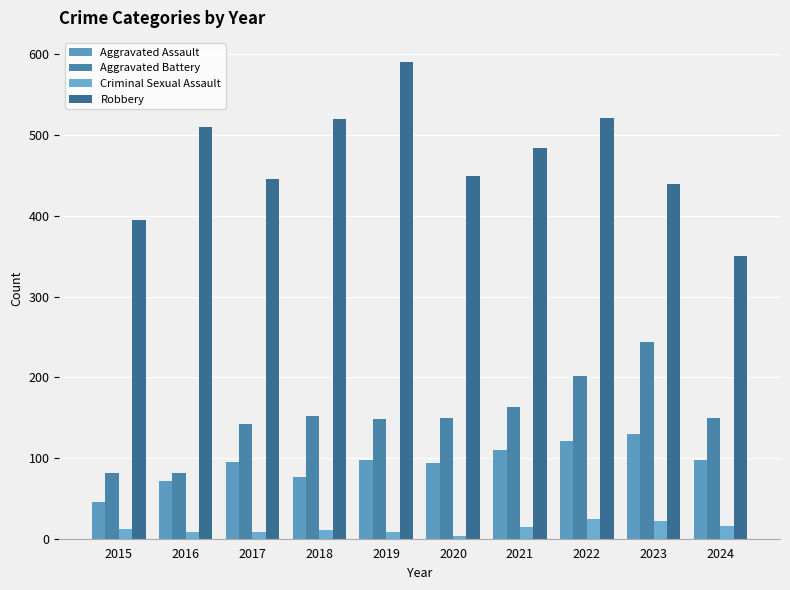

What is the approximate value of Aggravated Assault at 2017?

95